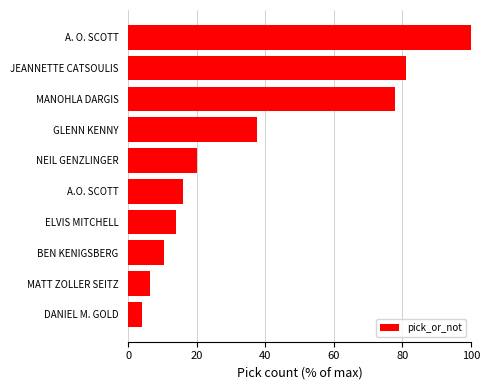

What is the greatest value displayed?

100.0